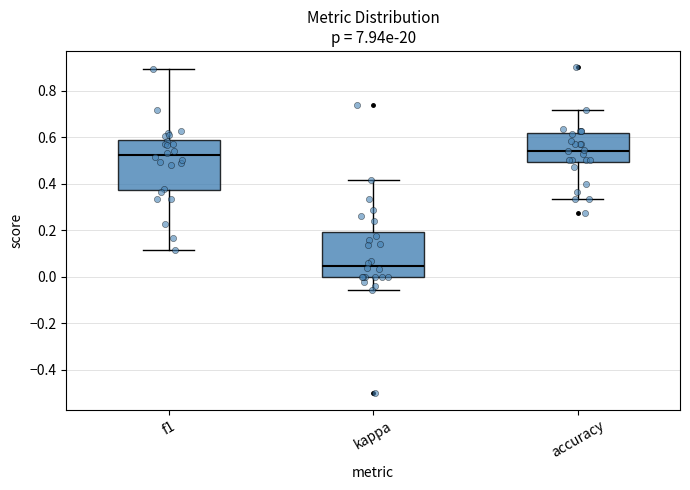

Reading left to right, transcribe this box plot: for each box, give where its median line is, the range the box spans, and where its two whiskers end, as read against the y-axis. The values are not printed on the chart, so give them approximately, as read against the axis.

f1: median 0.52, box 0.38 to 0.58, whiskers 0.12 to 0.90
kappa: median 0.04, box 0.00 to 0.20, whiskers -0.06 to 0.42
accuracy: median 0.54, box 0.50 to 0.62, whiskers 0.34 to 0.72